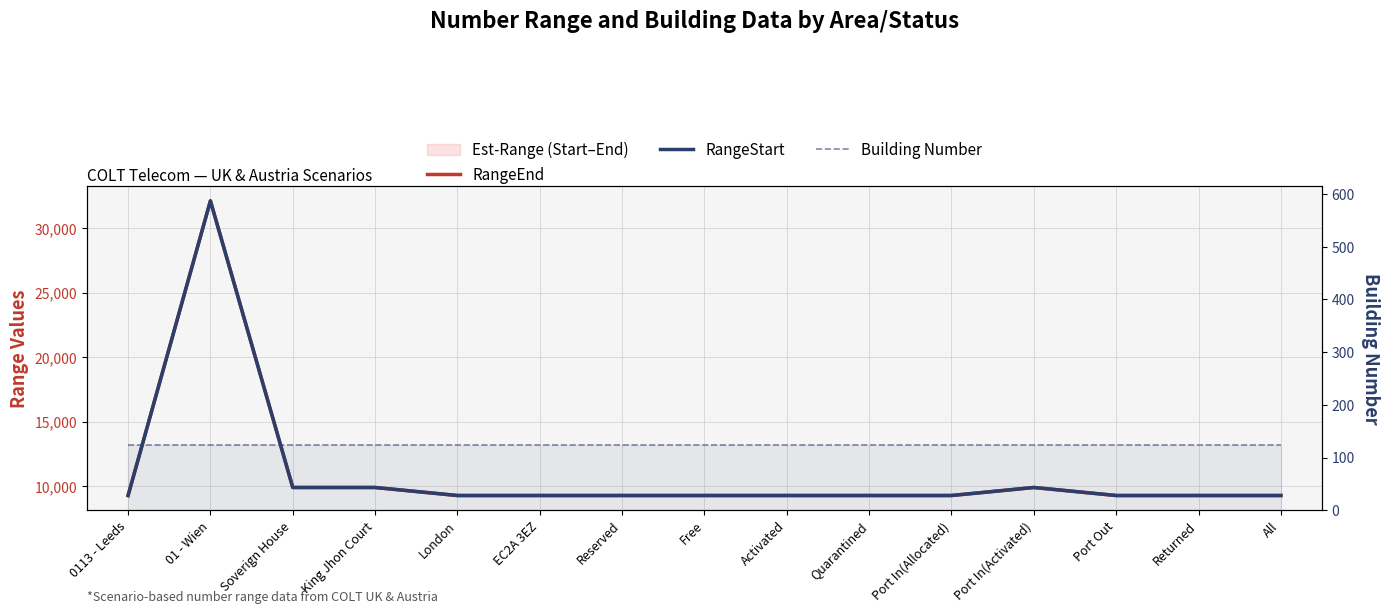

What is the difference between the second highest and minimum values in the RangeEnd series?

623